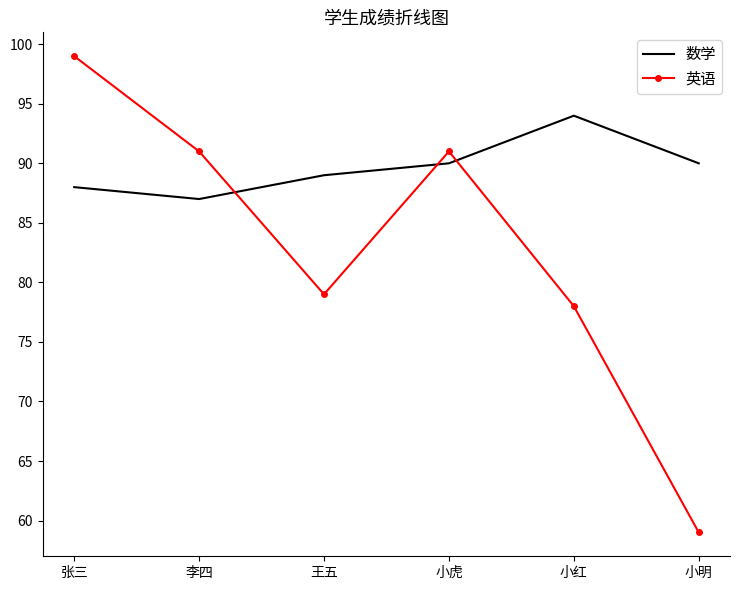

What is the smallest value displayed?

59